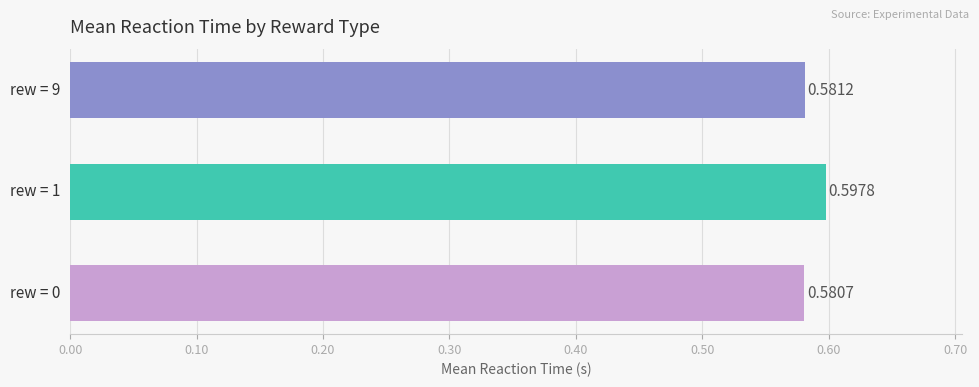

Rank the categories by value from lowest to highest.

rew = 0, rew = 9, rew = 1